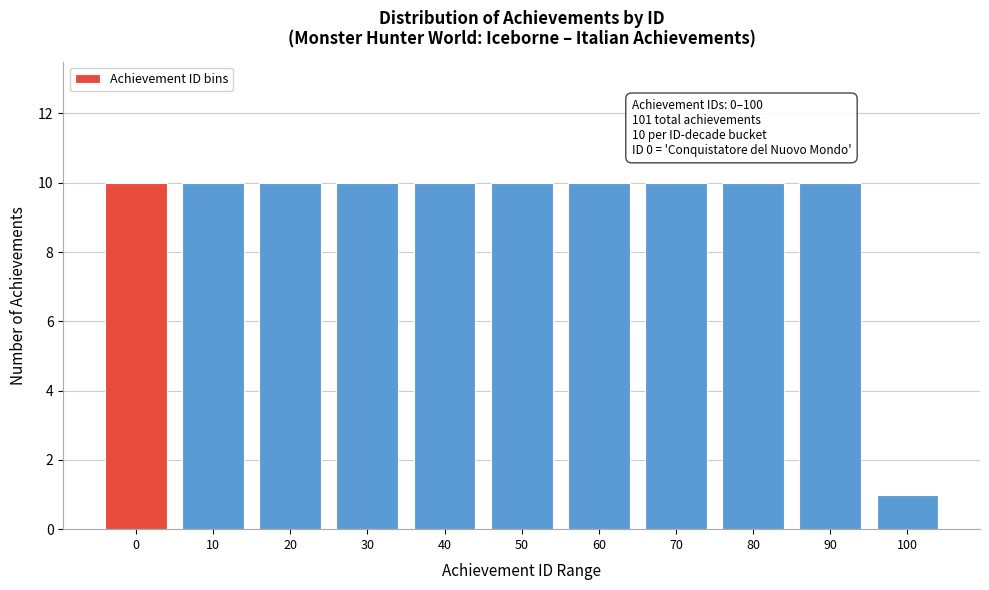

Reading left to right, extract all data points from this chart.

10	10	10	10	10	10	10	10	10	10	1